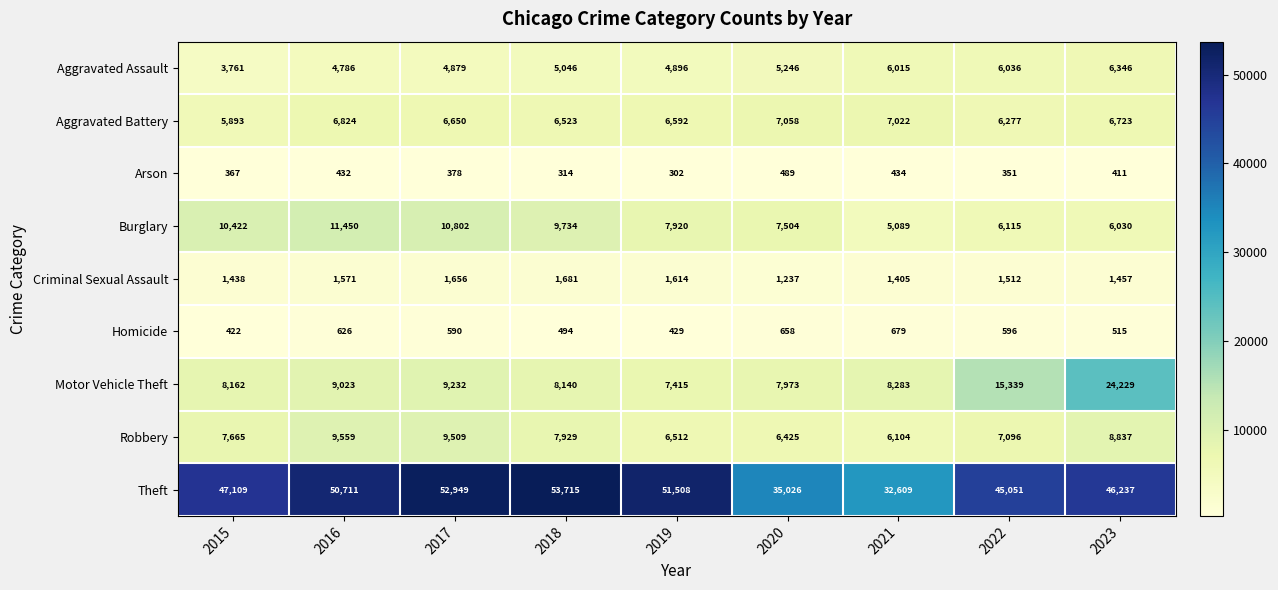

Which series has the largest range (max minus min)?

Theft